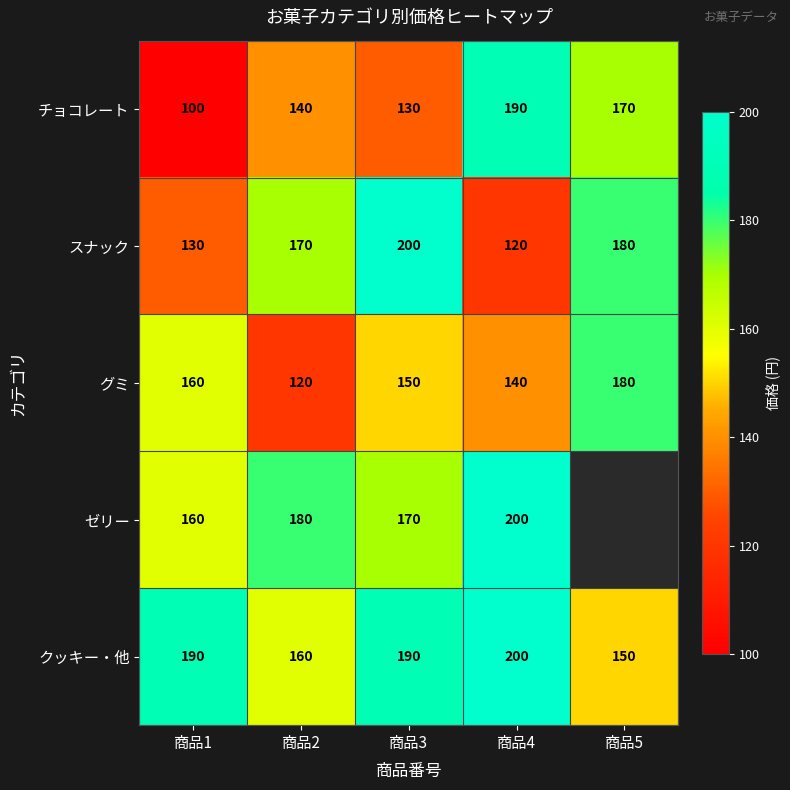

The value of スナック at 商品5 is 251. True or false?

False